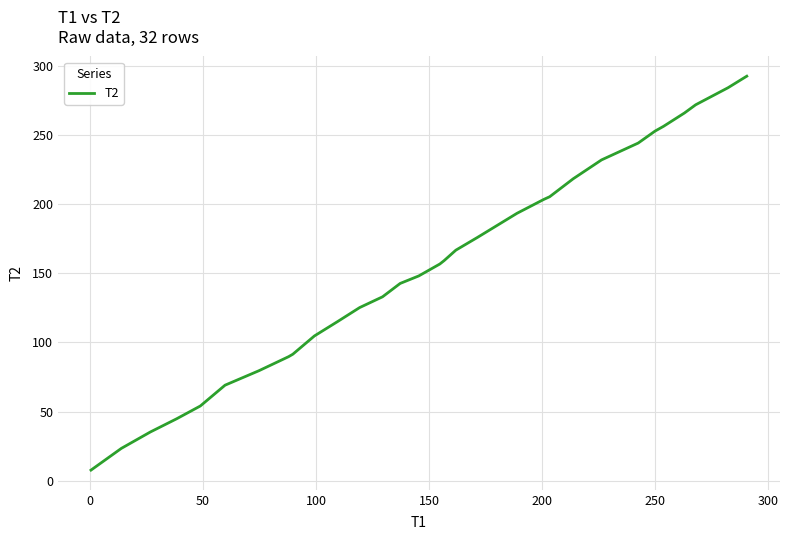

How many lines are shown in the chart?

1